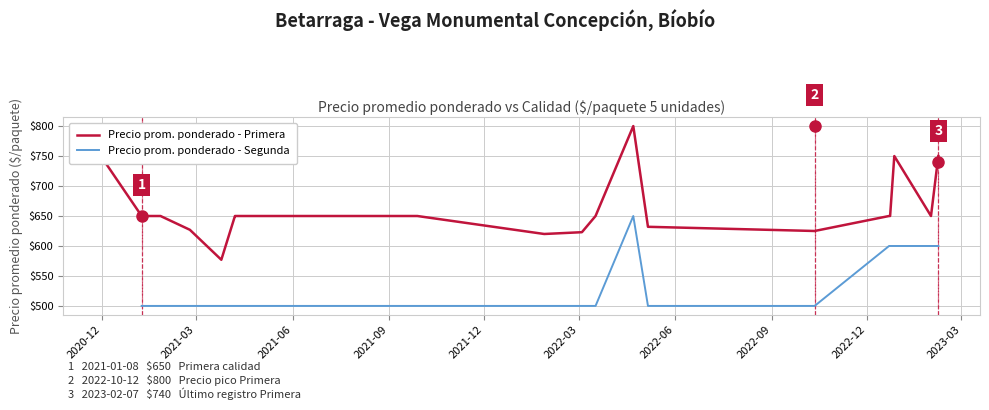

What is the maximum value for Precio prom. ponderado - Segunda?

650